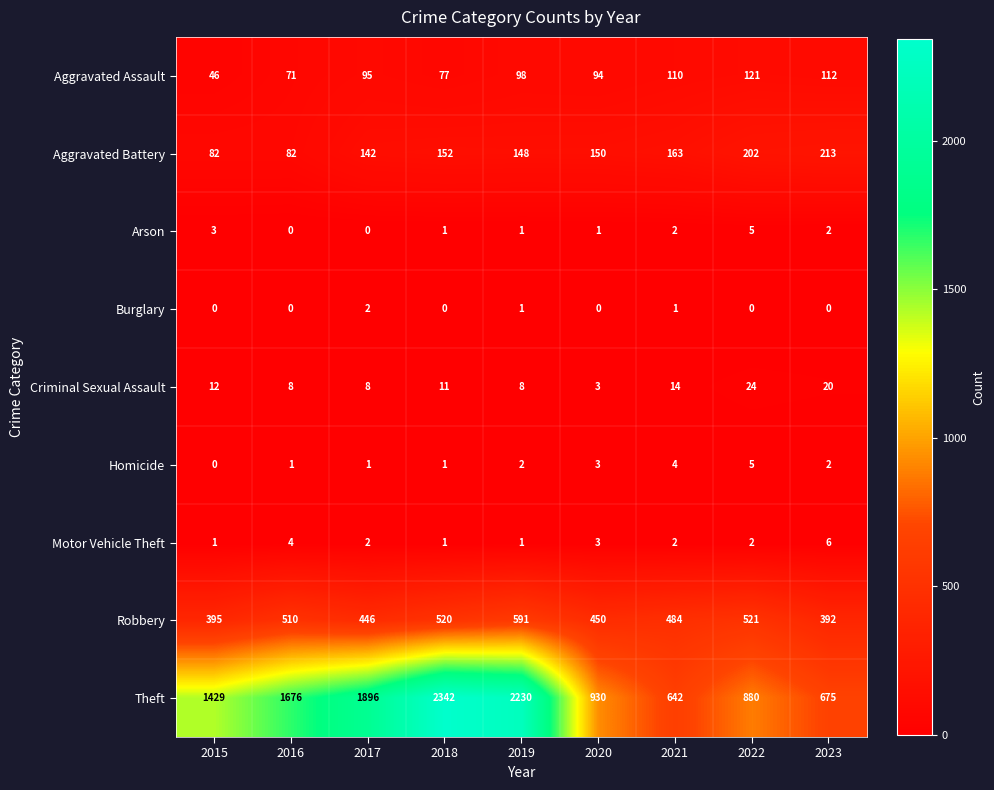

Count the number of data series in this chart.

9